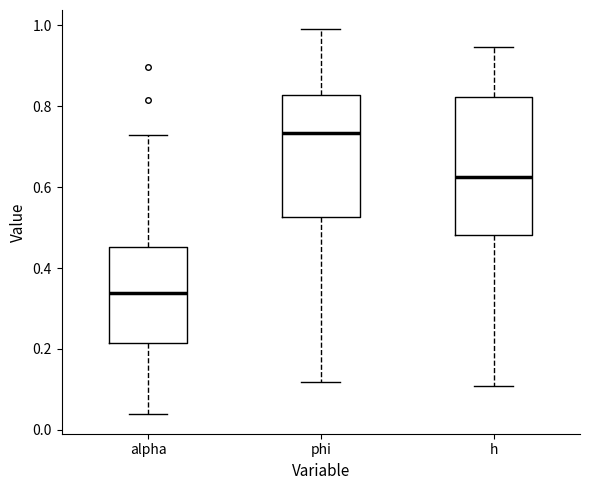

Reading left to right, transcribe this box plot: for each box, give where its median line is, the range the box spans, and where its two whiskers end, as read against the y-axis. The values are not printed on the chart, so give them approximately, as read against the axis.

alpha: median 0.34, box 0.22 to 0.46, whiskers 0.04 to 0.72
phi: median 0.74, box 0.52 to 0.82, whiskers 0.12 to 1.00
h: median 0.62, box 0.48 to 0.82, whiskers 0.10 to 0.94